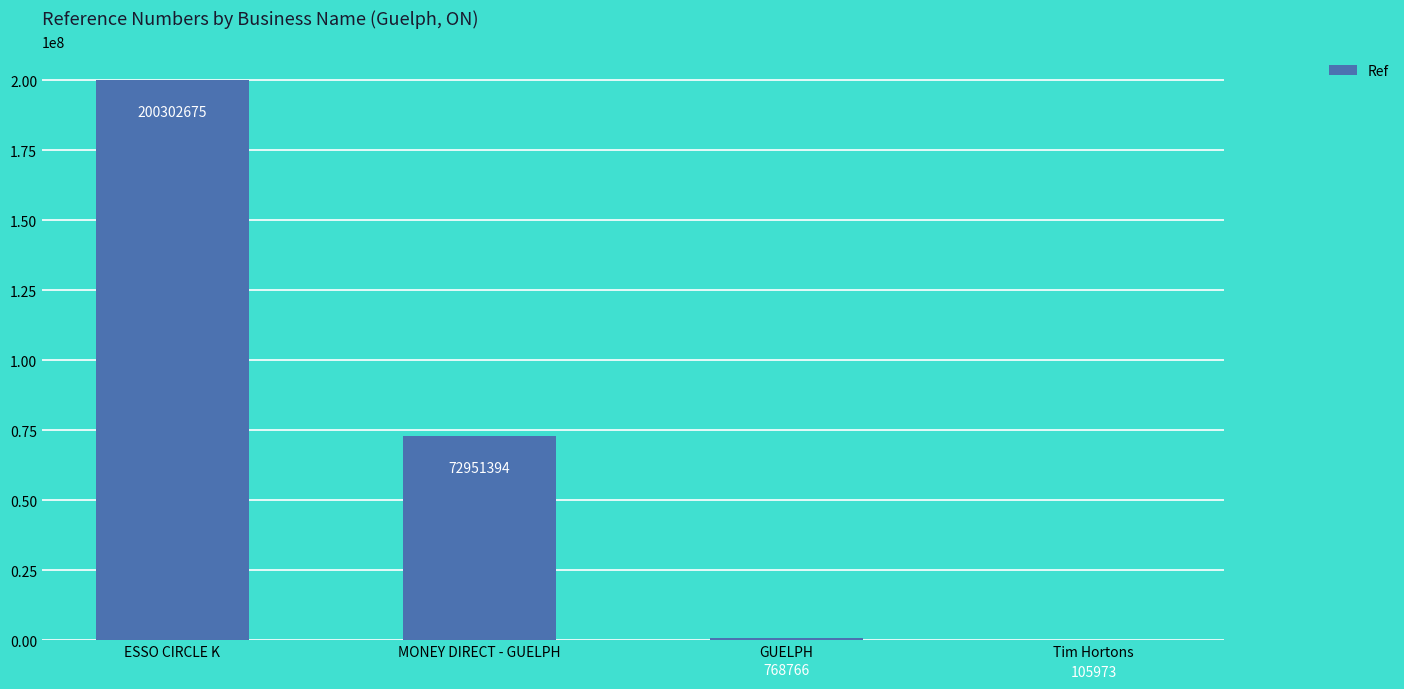

What is the sum of the values at Tim Hortons and ESSO CIRCLE K?

200408648